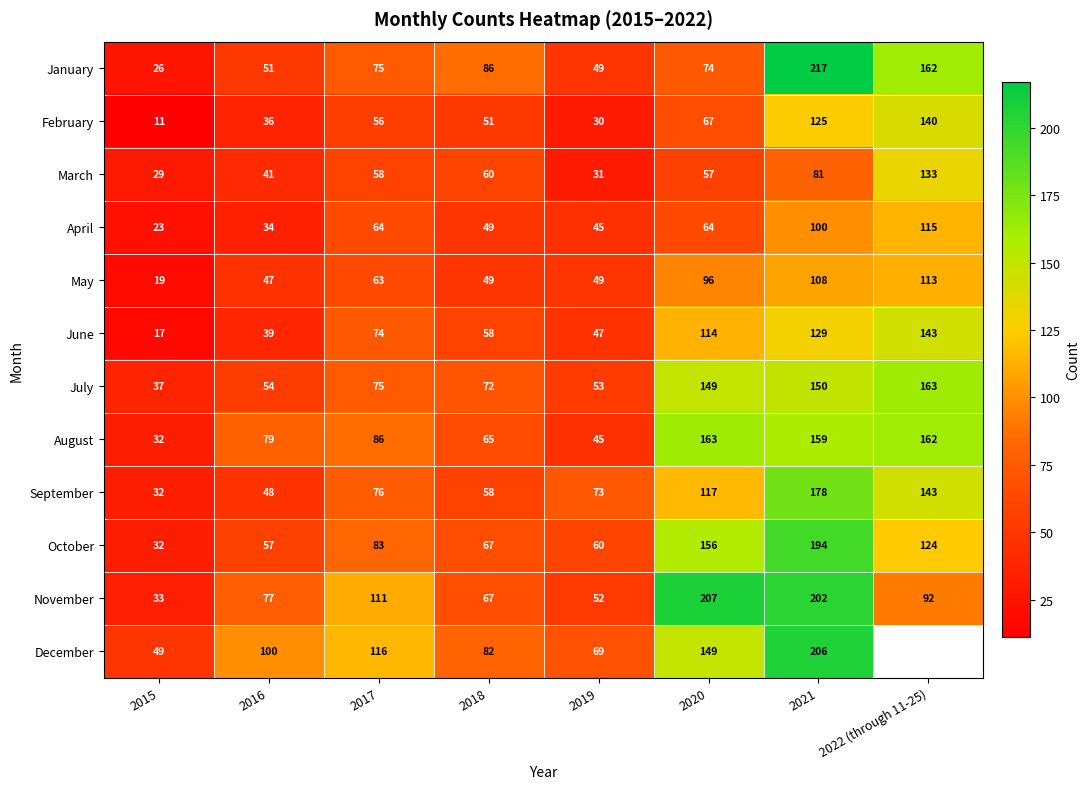

What is the average value of the May series?

68